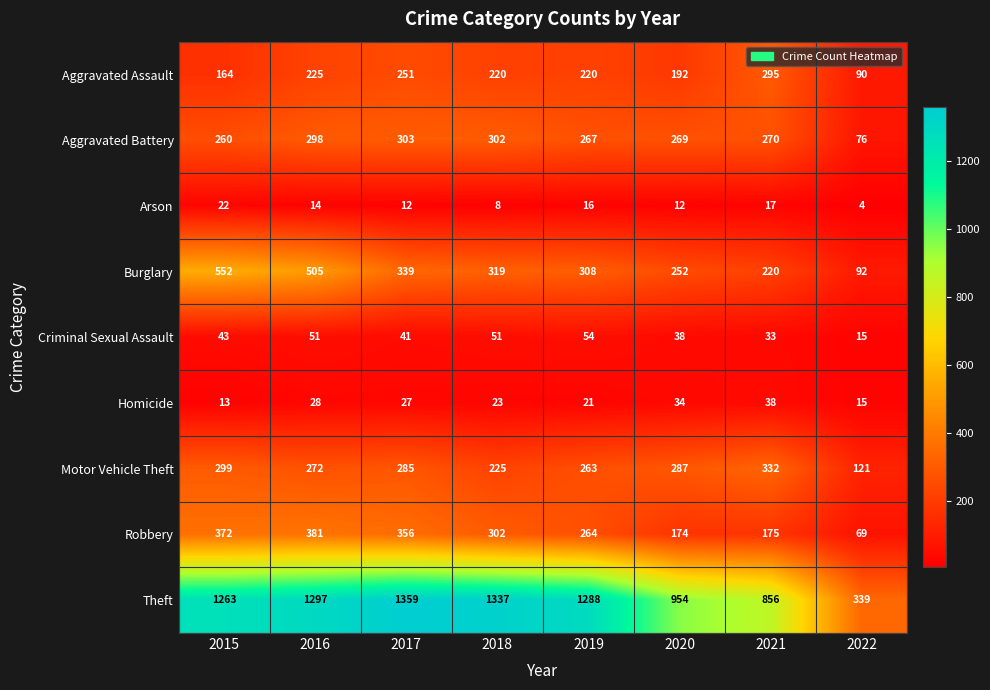

What is the sum of the Arson values at 2022 and 2016?

18